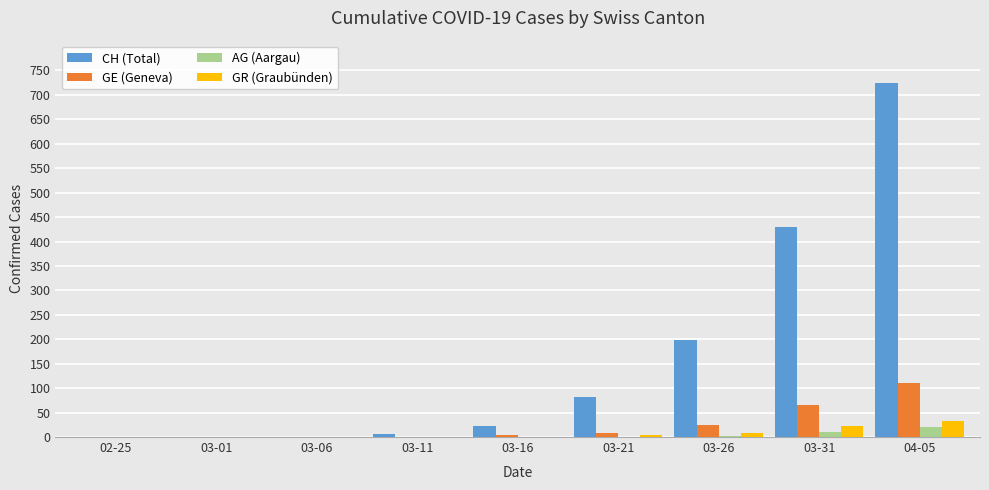

Count the number of categories in the chart.

9